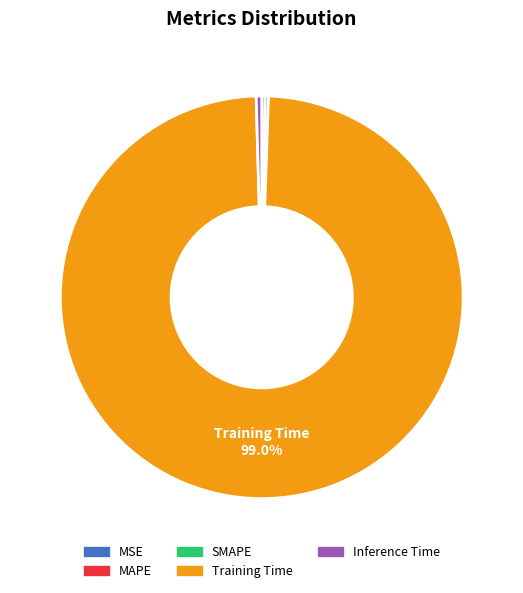

Is there any slice that represents more than half of the pie?

Yes